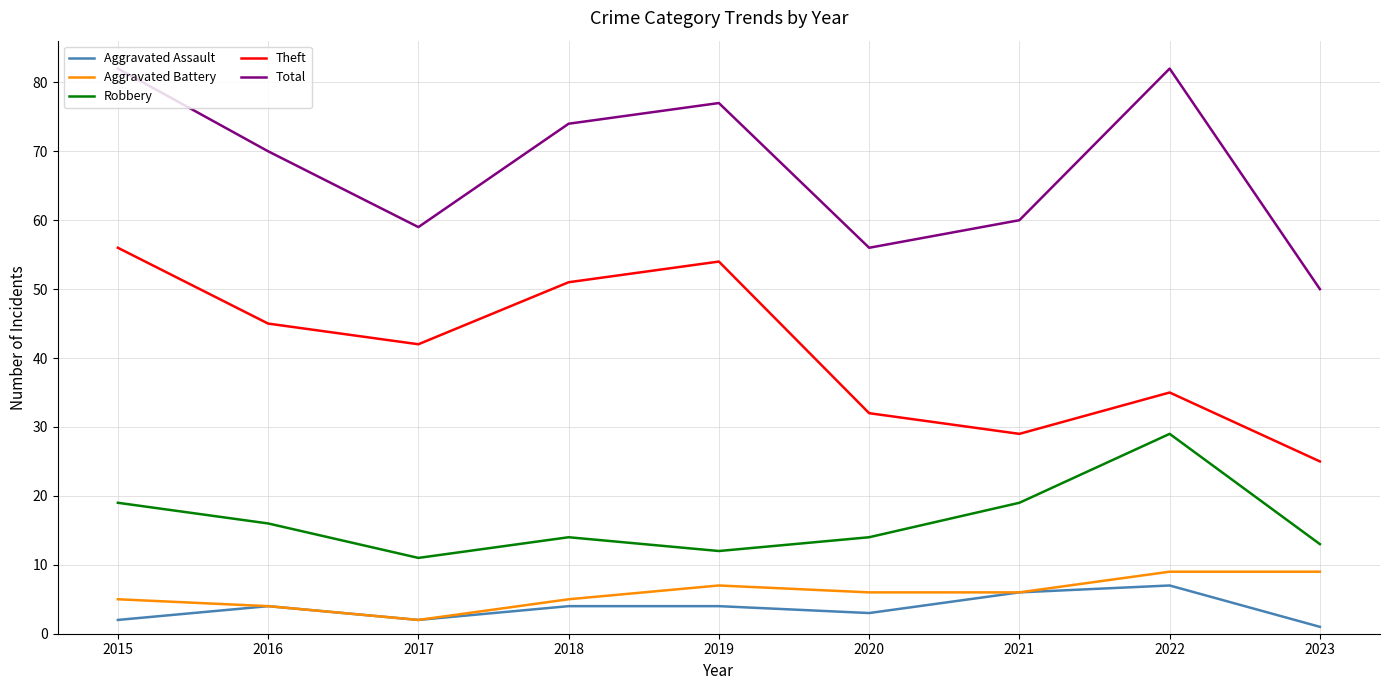

What is the maximum value shown in the chart?

82